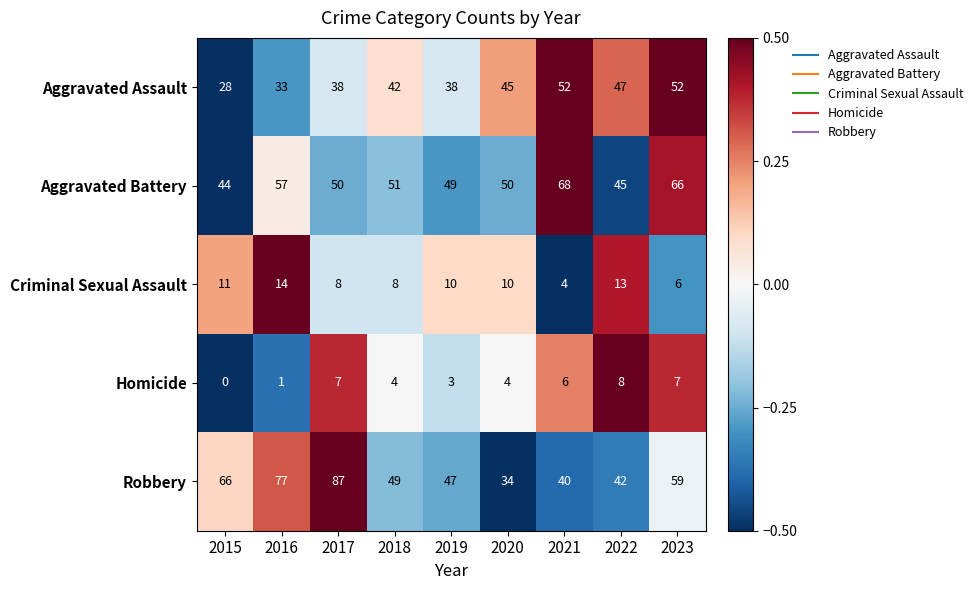

What is the maximum value for Aggravated Assault?

52